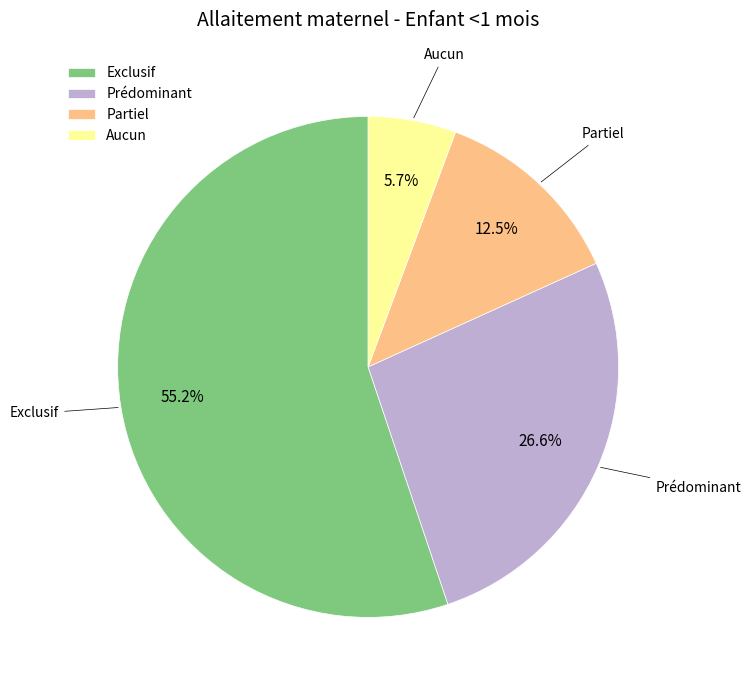

How many segments does this pie chart have?

4